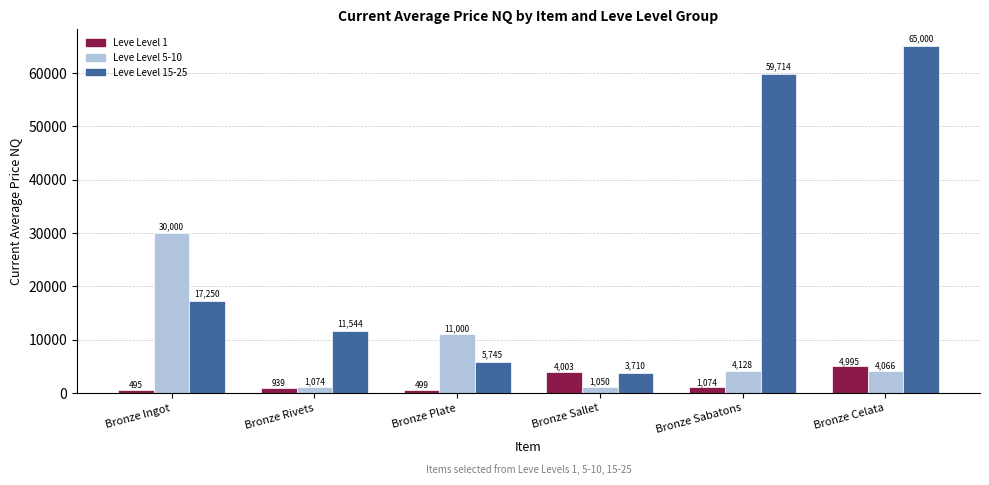

At Bronze Sallet, list the series in order from smallest to largest.

Leve Level 5-10, Leve Level 15-25, Leve Level 1